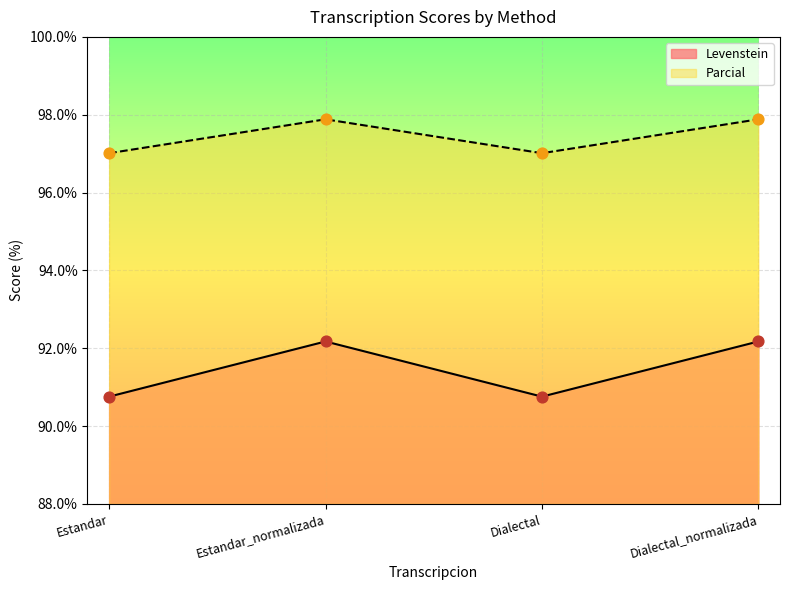

At which category is the sum across all series the highest?

Estandar_normalizada